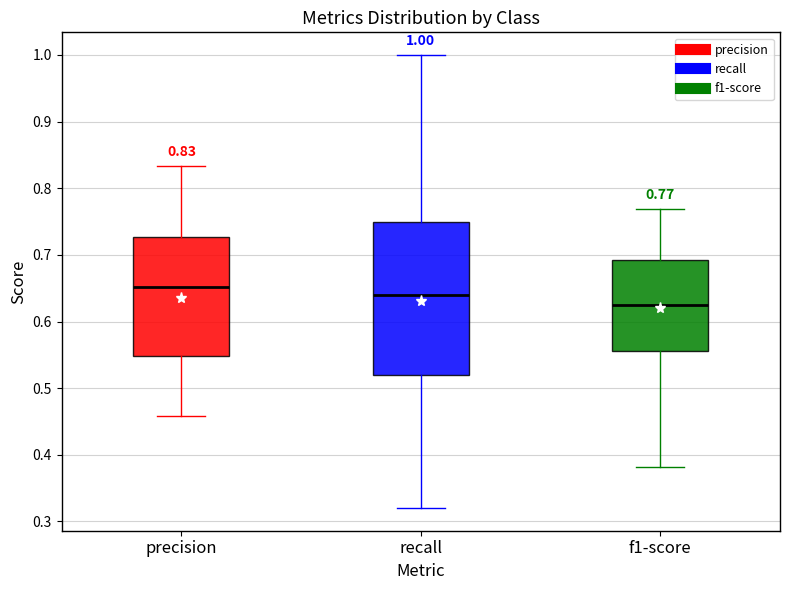

Comparing the boxes themselves (not the whiskers), which one is the tallest?

recall